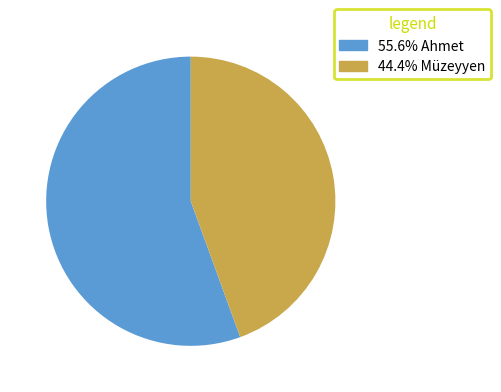

Is there any slice that represents more than half of the pie?

Yes